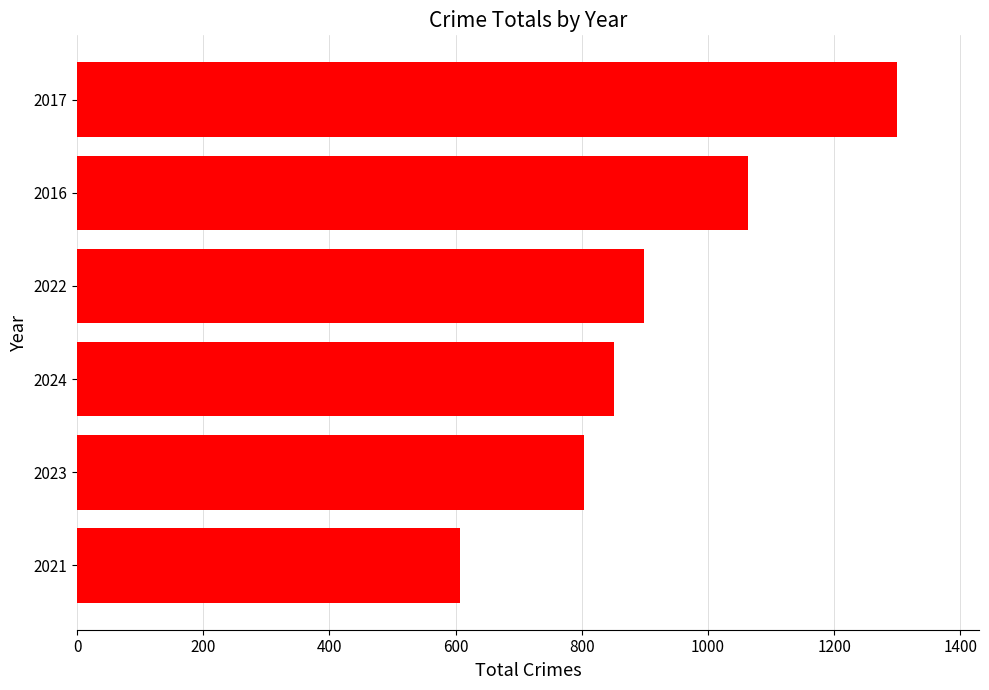

The value at 2024 is 1412. True or false?

False